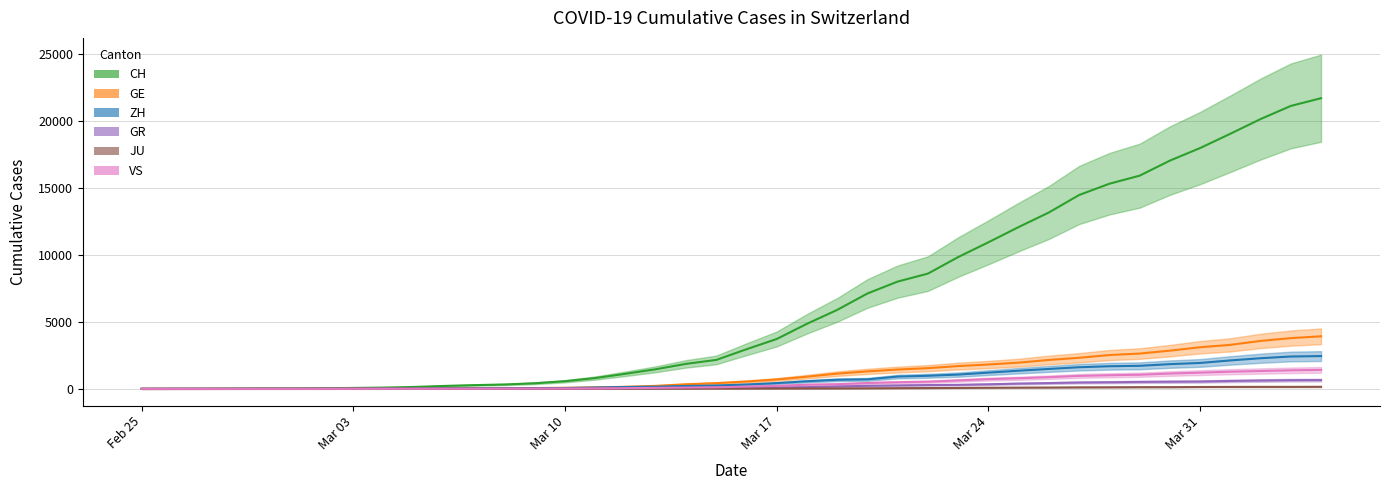

What is the label of the 17th point from the right?

2020-03-19